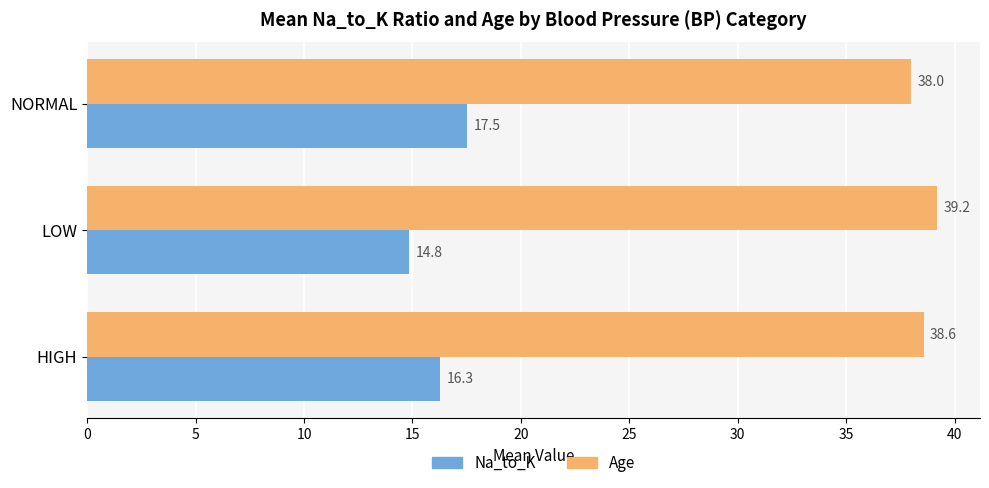

The Na_to_K series shows 17.5 at NORMAL. True or false?

True